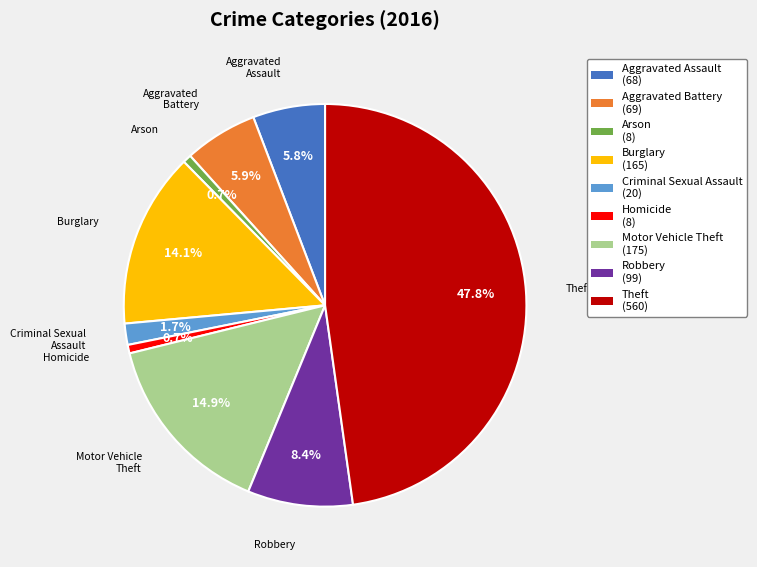

To the nearest percent, what is the difference between the largest and smallest slice percentages?

47%